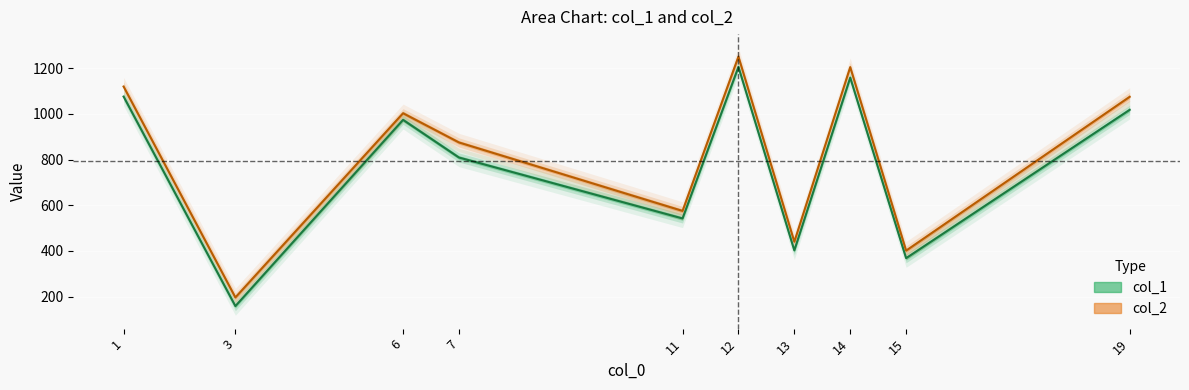

What are all the series names shown in the legend?

col_1, col_2